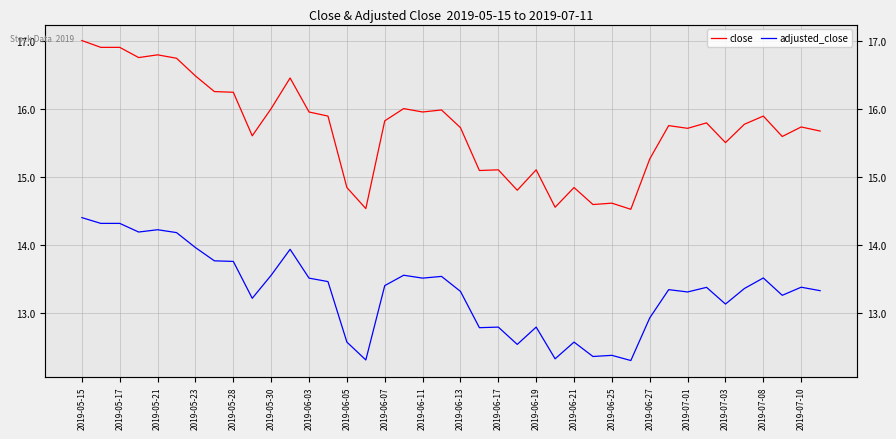

Is the value of adjusted_close at 31 greater than the value of close at 2019-05-30?

No